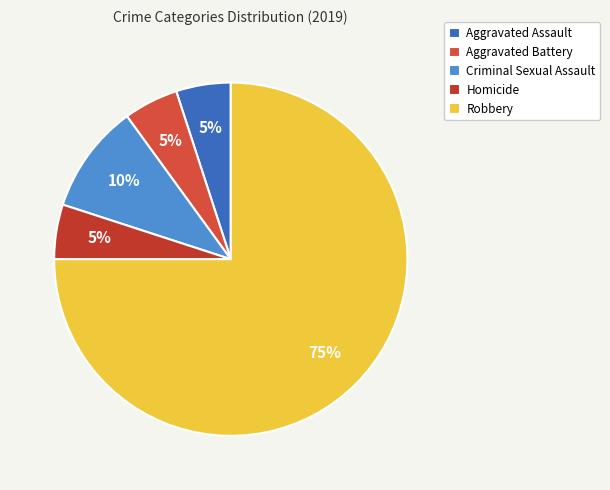

What percentage is the Criminal Sexual Assault slice, to the nearest percent?

10%